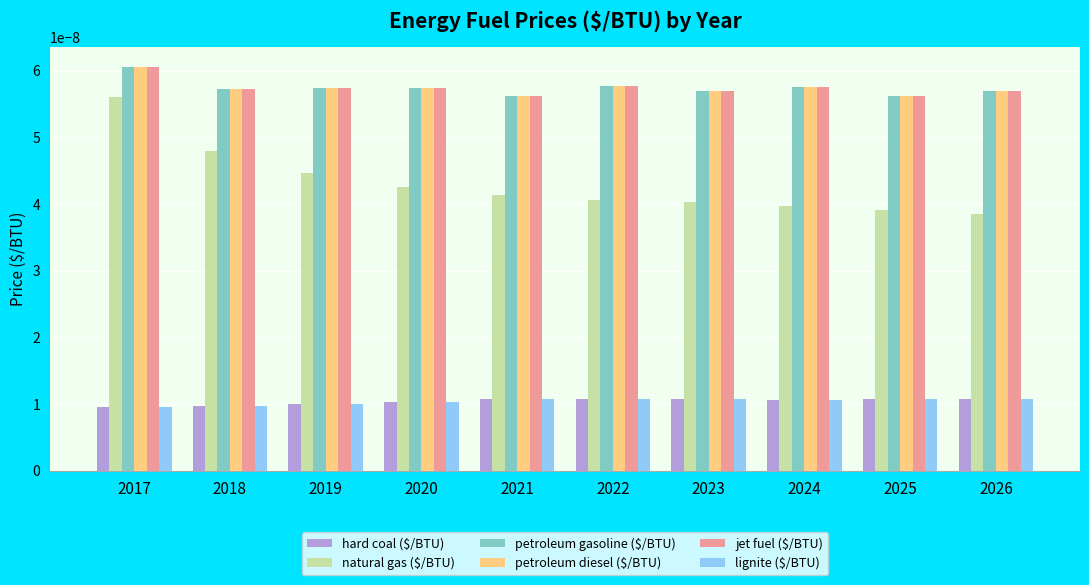

How many groups of bars are there?

10